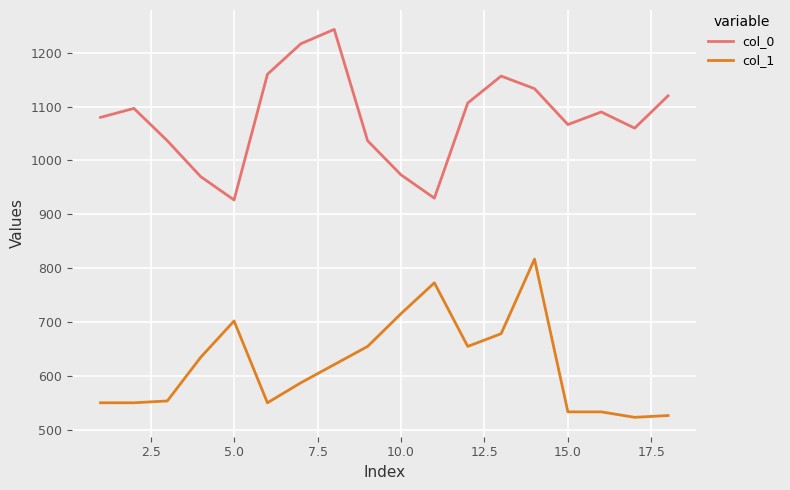

How many lines are shown in the chart?

2